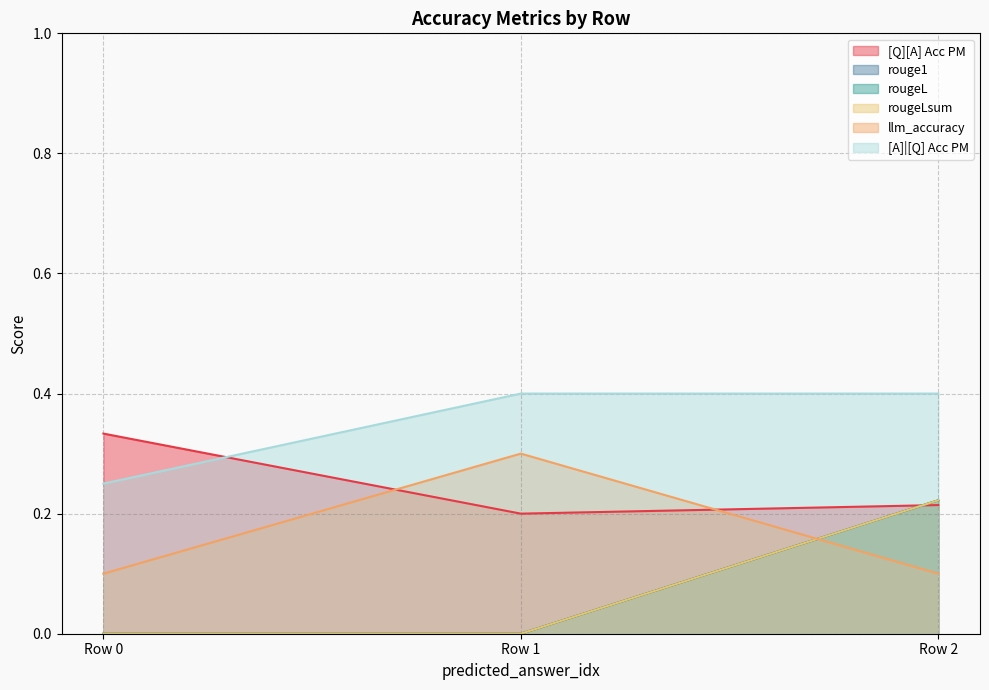

Does the chart have visible grid lines?

Yes